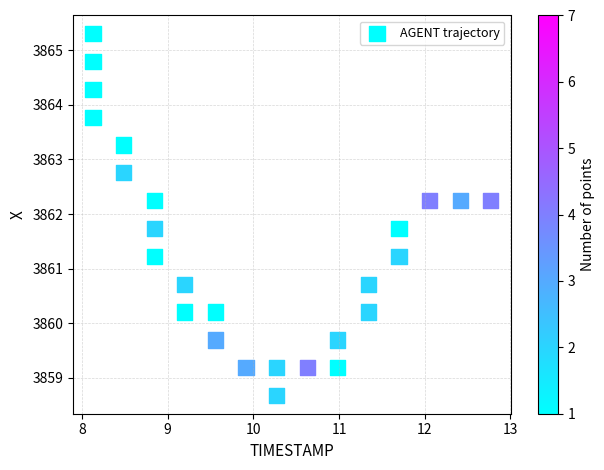

What is the range of X values (max minus min)?

4.6